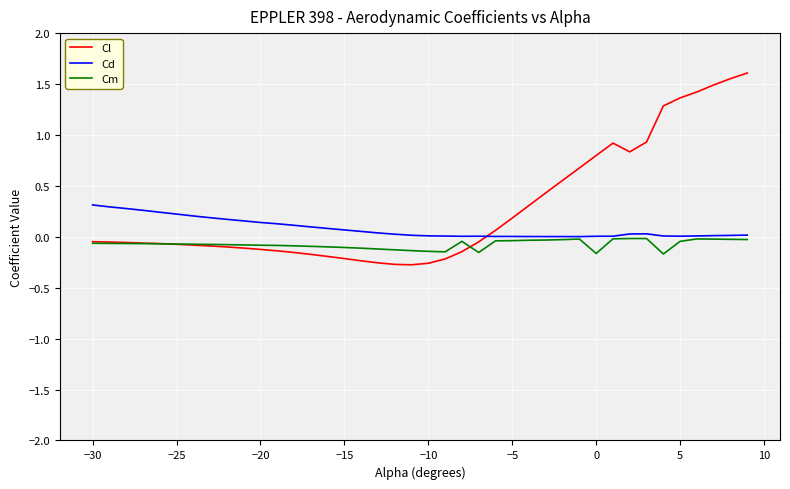

List the series in order of their overall mean, highest first.

Cl, Cd, Cm